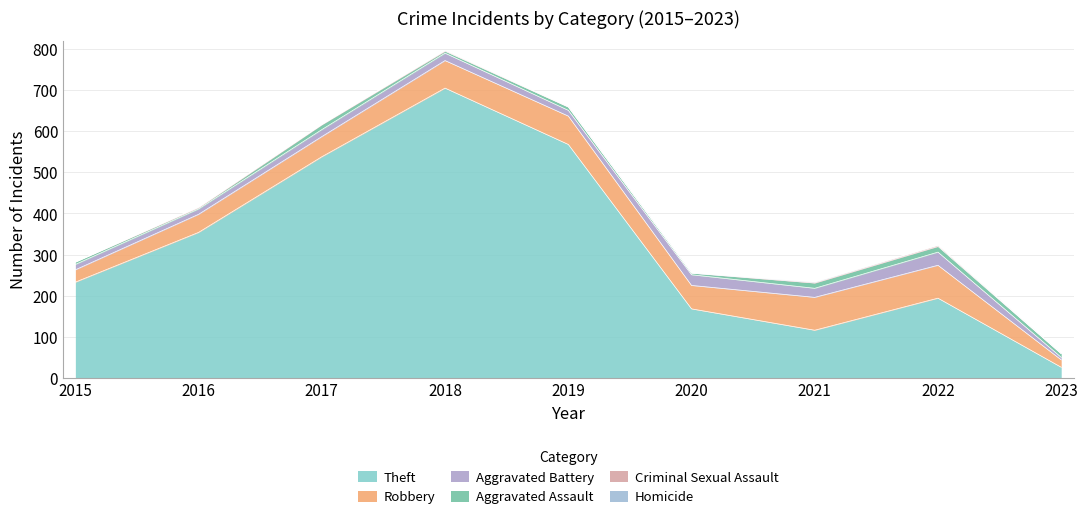

Where does the Theft series first go above 233?

2016